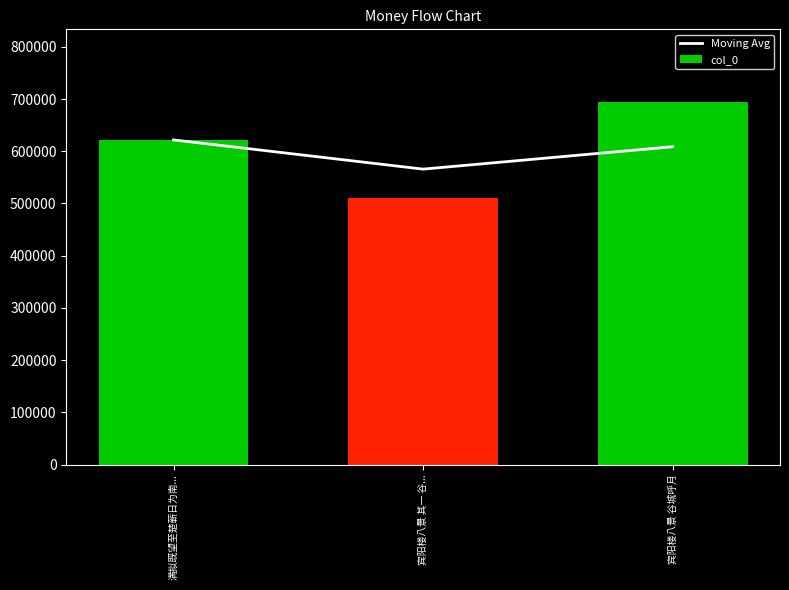

How many groups of bars are there?

3